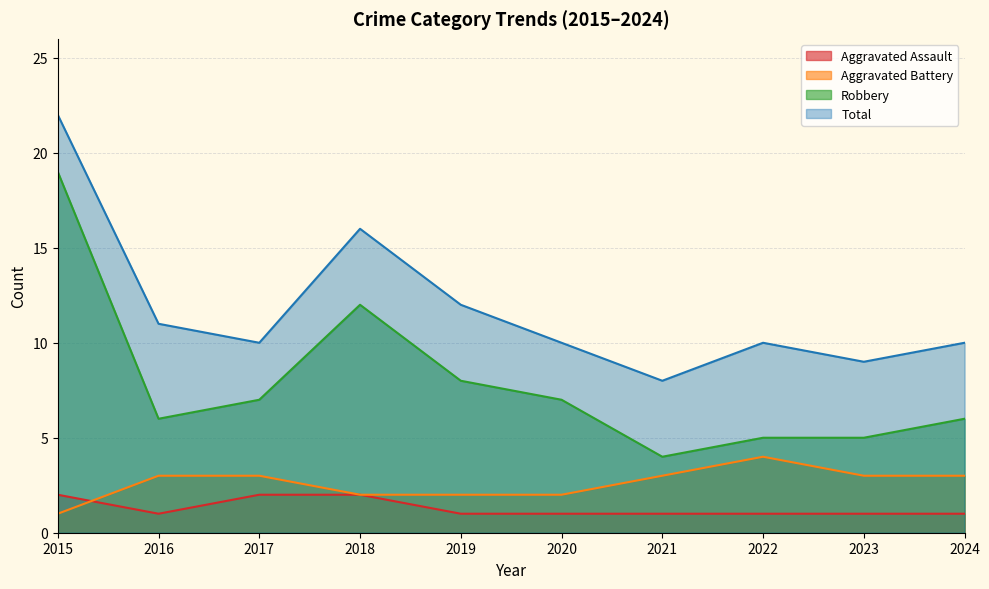

In Aggravated Assault, how many points are lower than both neighbors (excluding endpoints)?

1